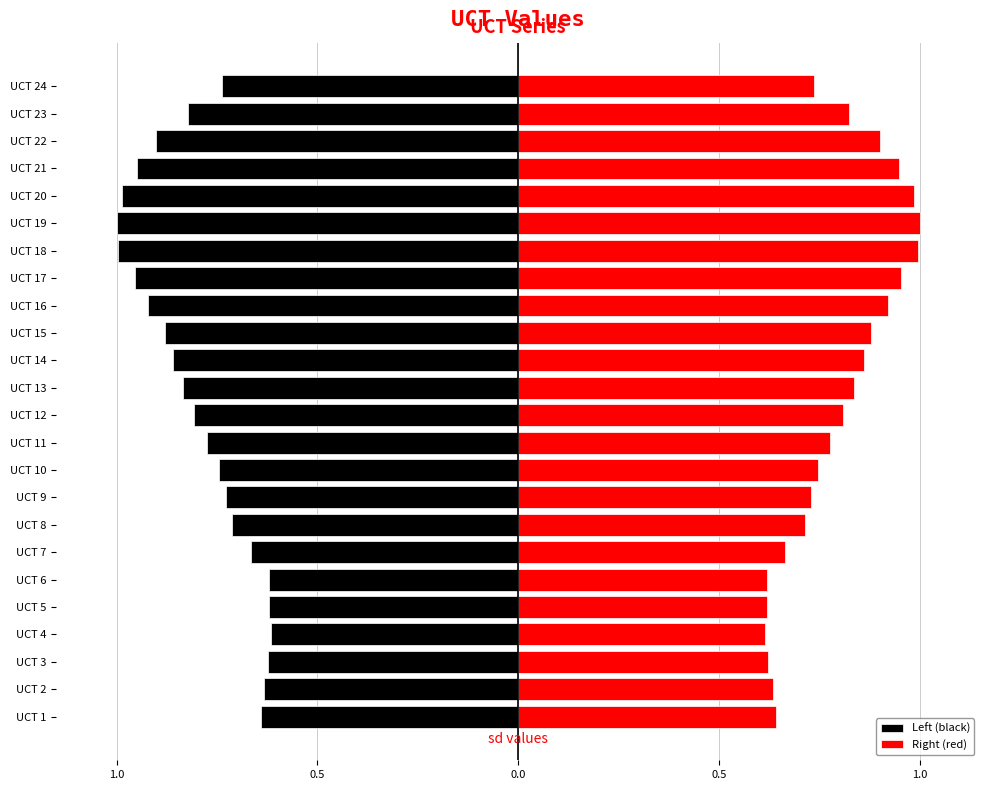

How many bars are there in each group?

2